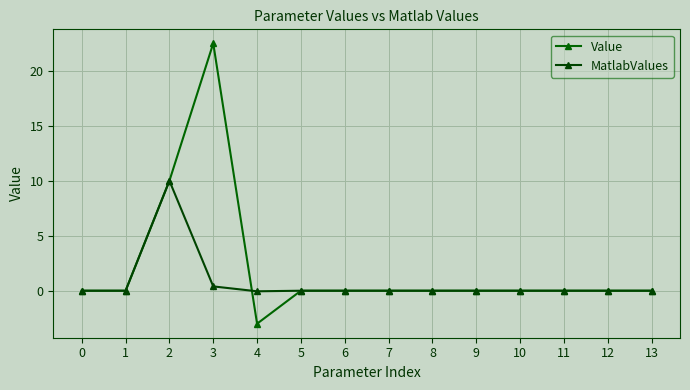

What is the difference between the maximum and minimum values in the Value series?

25.5